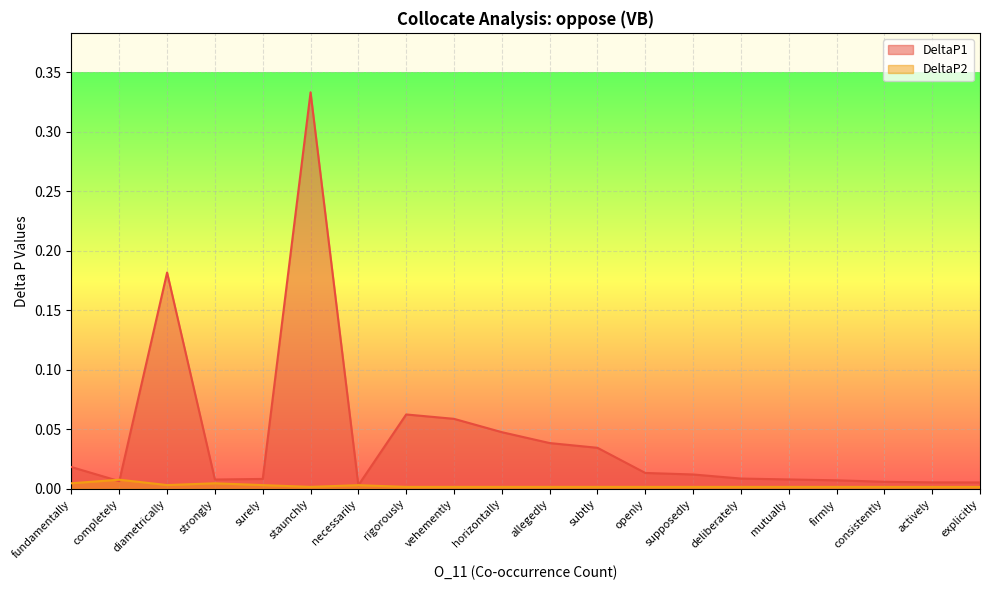

What is the value of the DeltaP1 point at the 9th from the left?

0.1